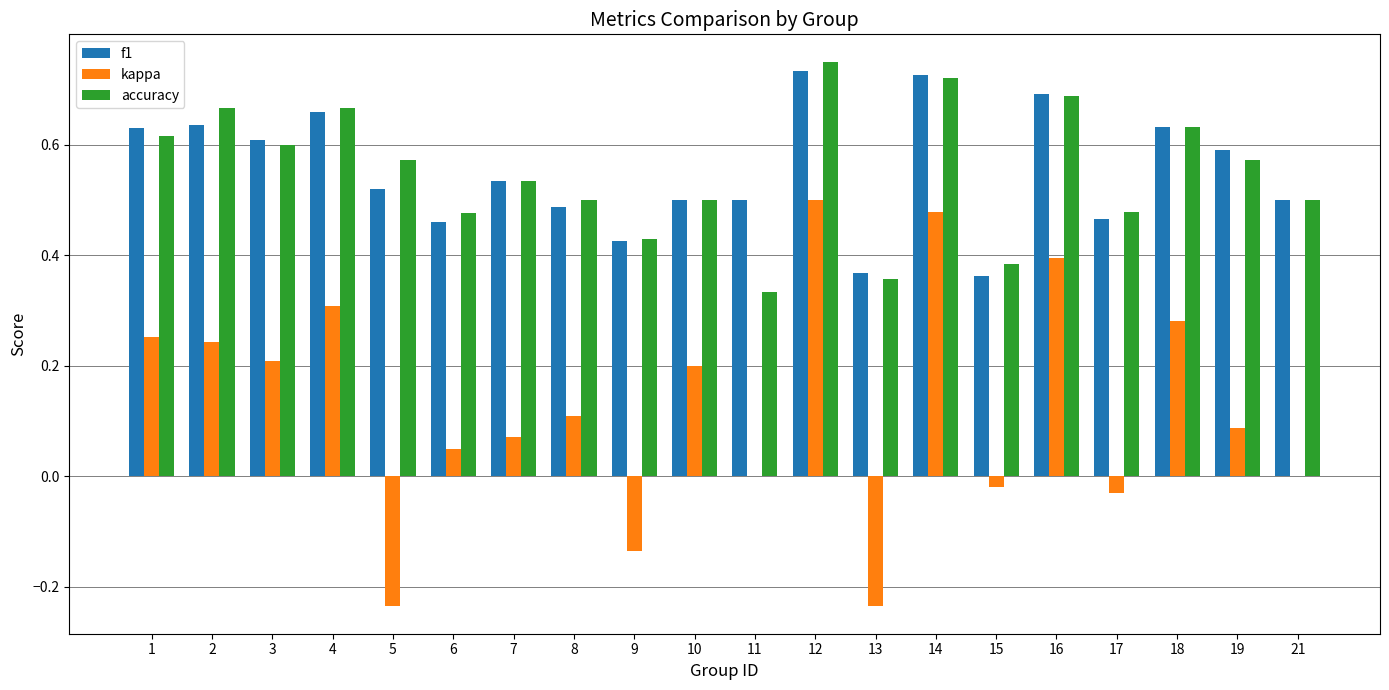

What is the sum of all kappa values?

2.5